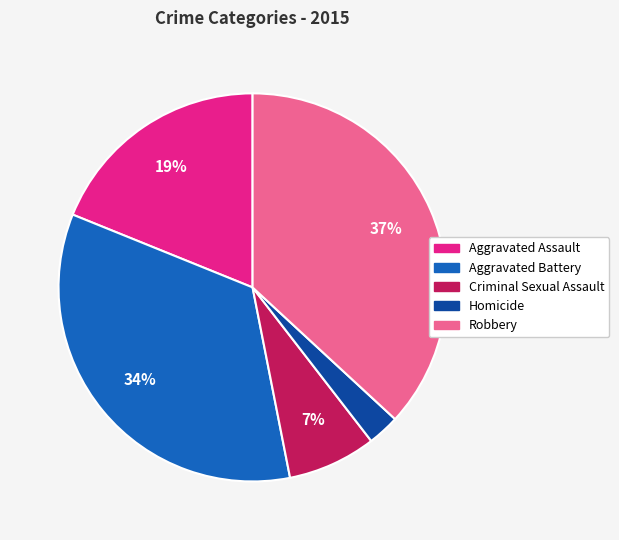

How many slices are in this pie chart?

5